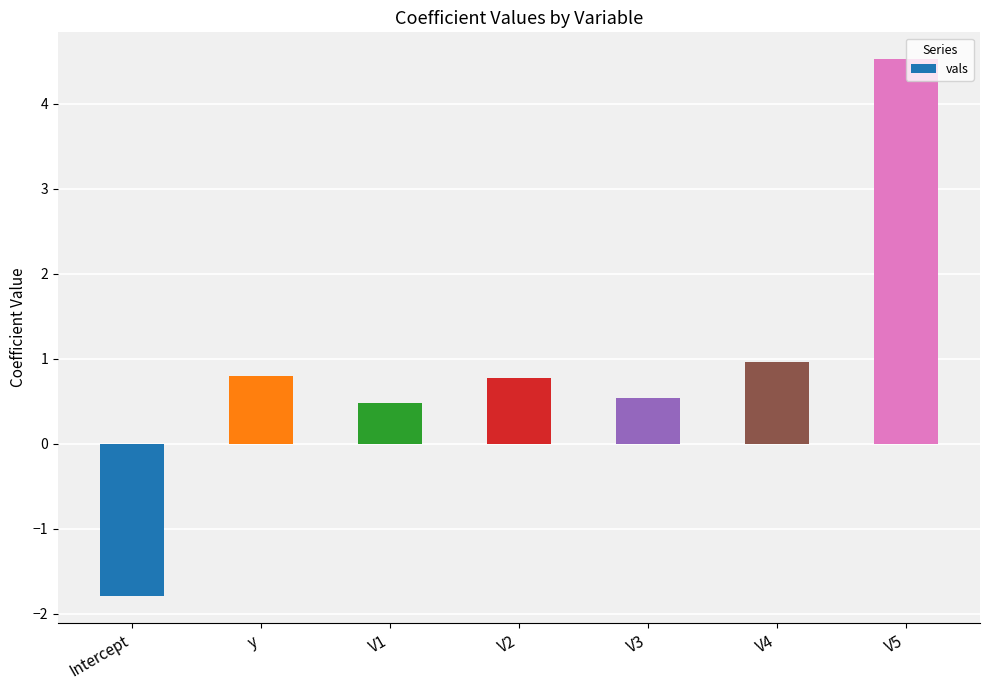

How many bars are there in total?

7